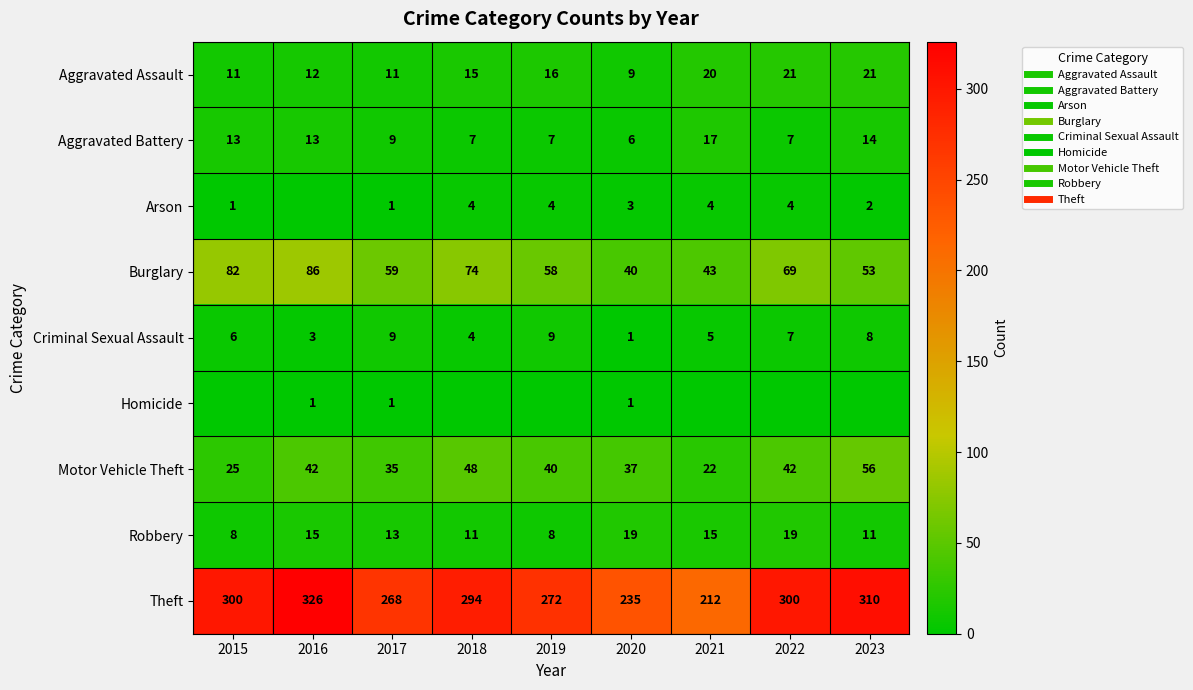

What is the sum of the Burglary values at 2017 and 2019?

117